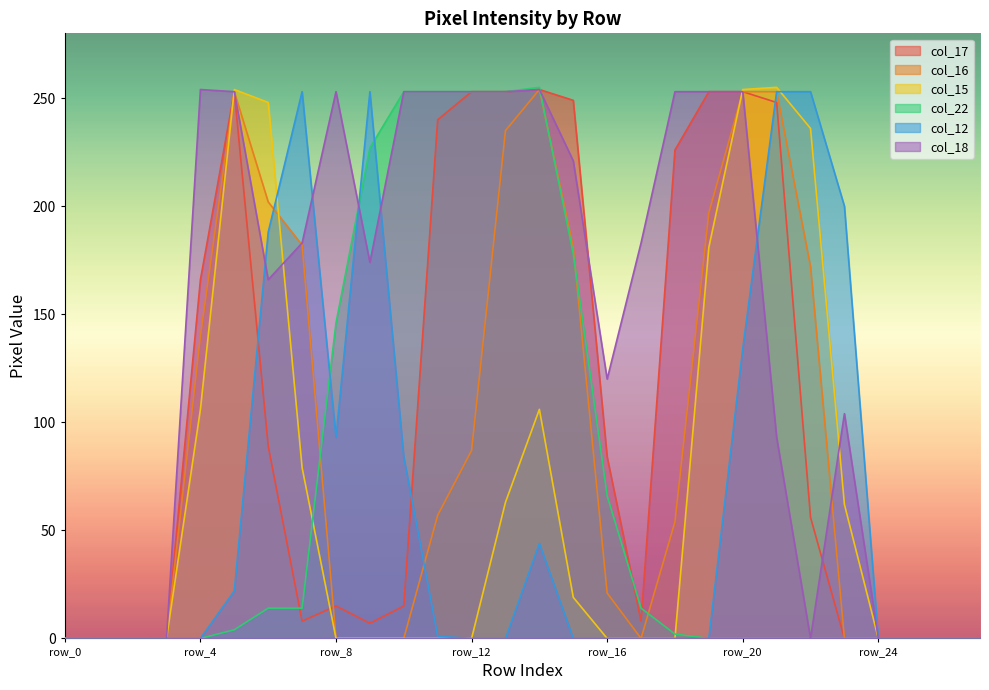

What are all the series names shown in the legend?

col_17, col_16, col_15, col_22, col_12, col_18